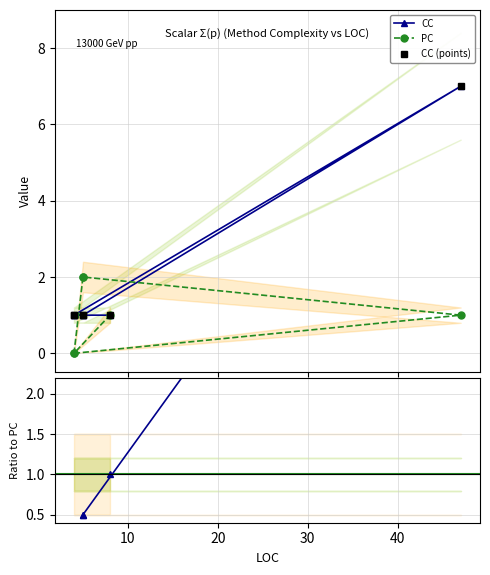

The value of CC at 0 is 0.3. True or false?

False